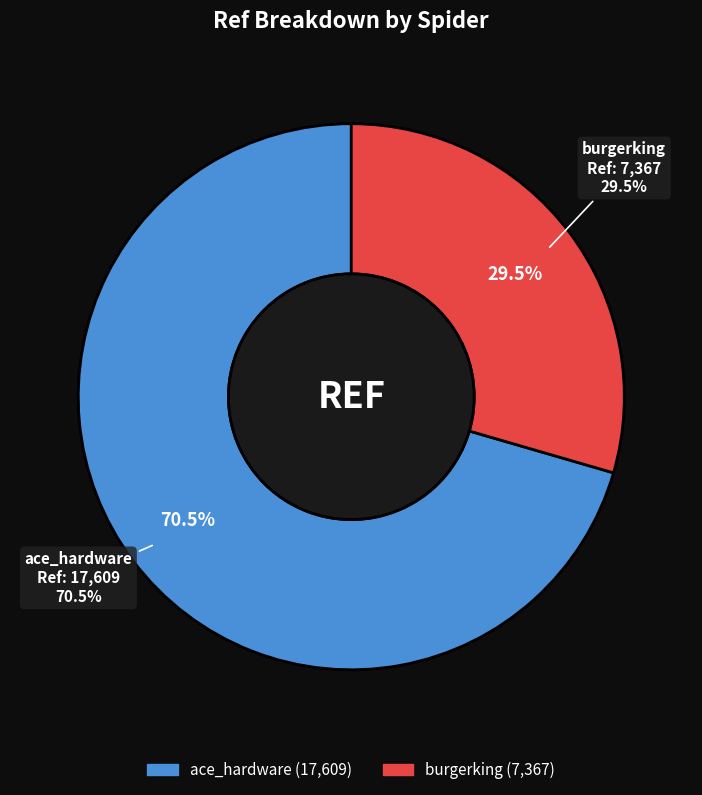

What is the change in value from ace_hardware to burgerking?

-10242